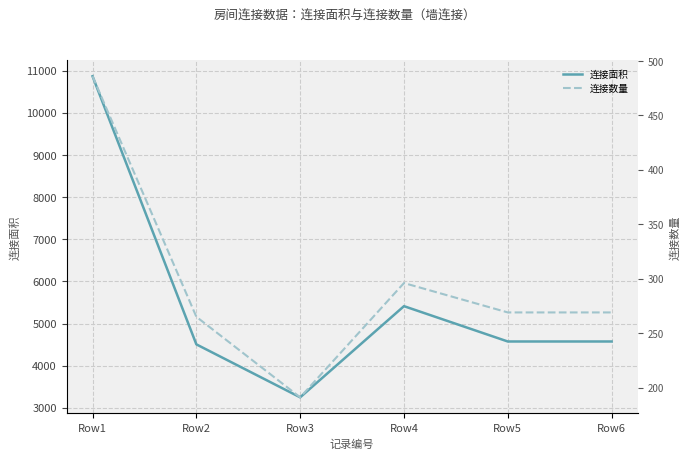

Reading left to right, what are all the values shown in this chart?

连接面积: Row1=10872	Row2=4505	Row3=3247	Row4=5412	Row5=4573	Row6=4573
连接数量: Row1=486	Row2=265	Row3=191	Row4=296	Row5=269	Row6=269